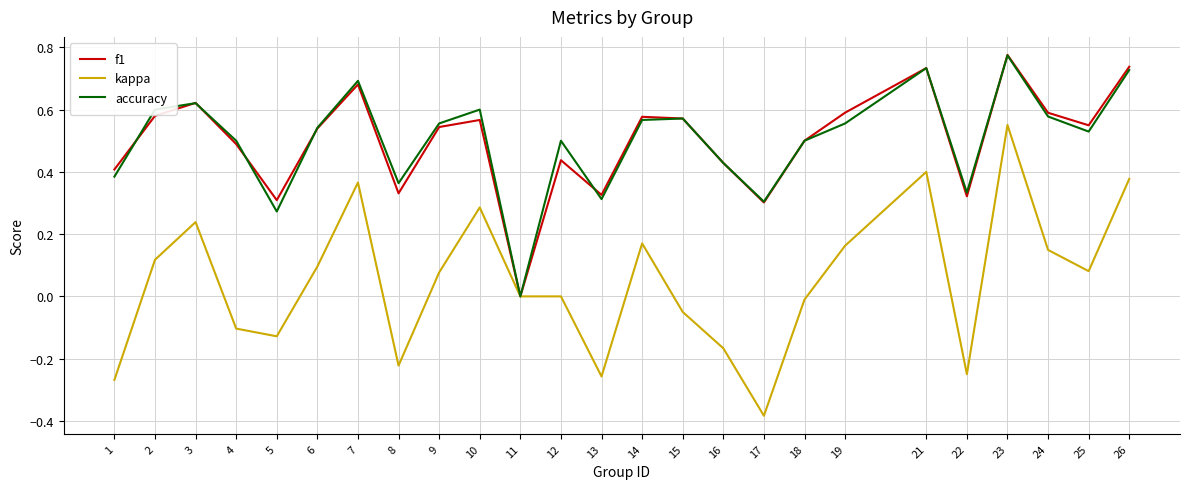

Which label corresponds to the largest value in the chart?

23